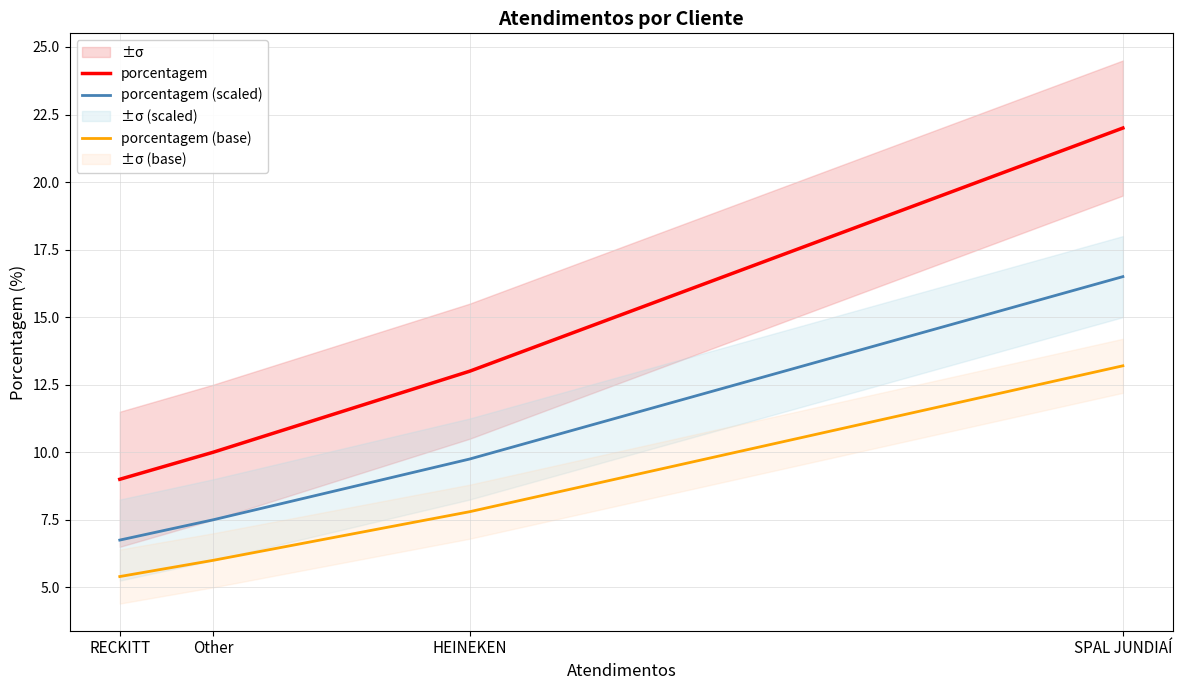

Is the value of porcentagem (base) at SPAL JUNDIAÍ greater than the value of porcentagem at Other?

Yes